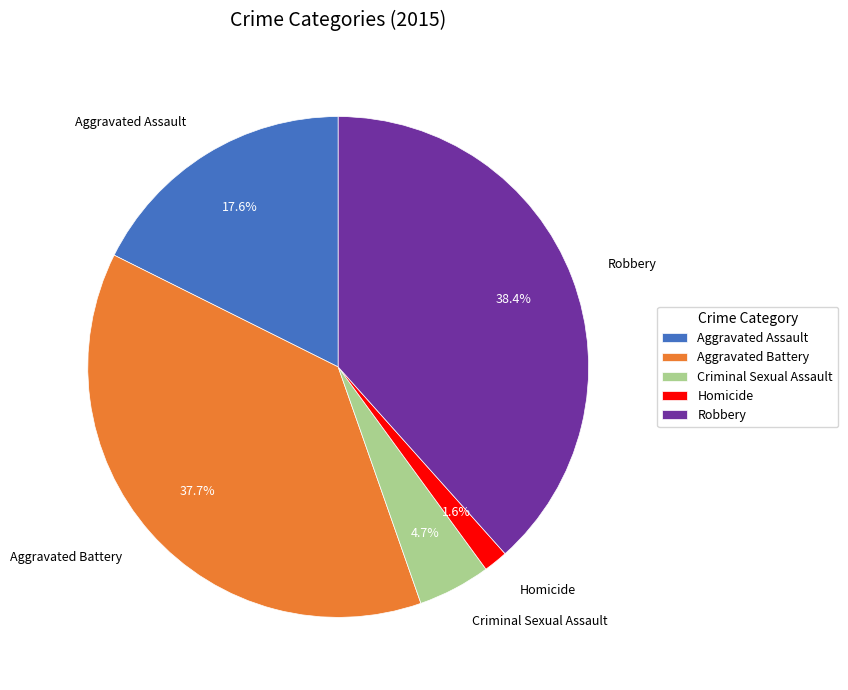

Which slice is the smallest?

Homicide